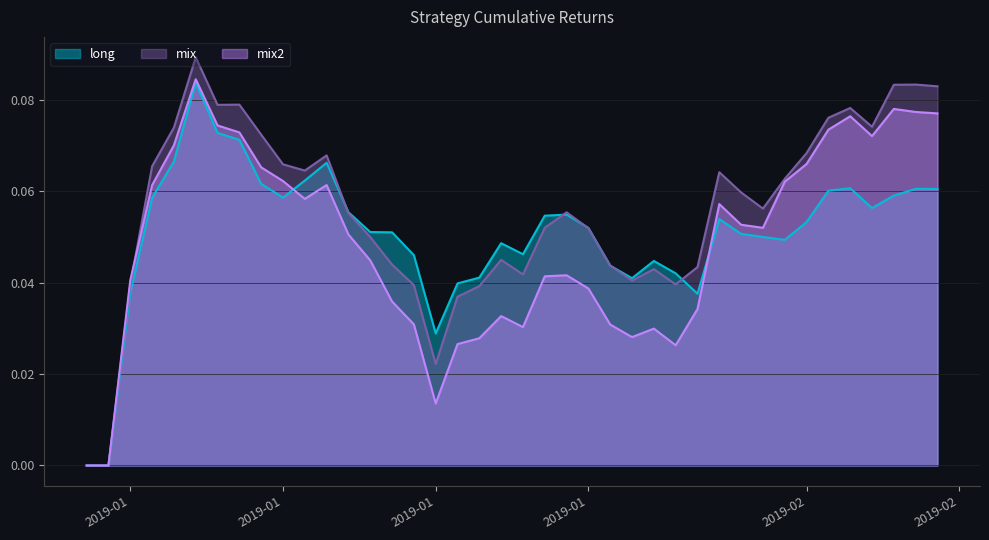

What is the average value of the mix series?

0.1